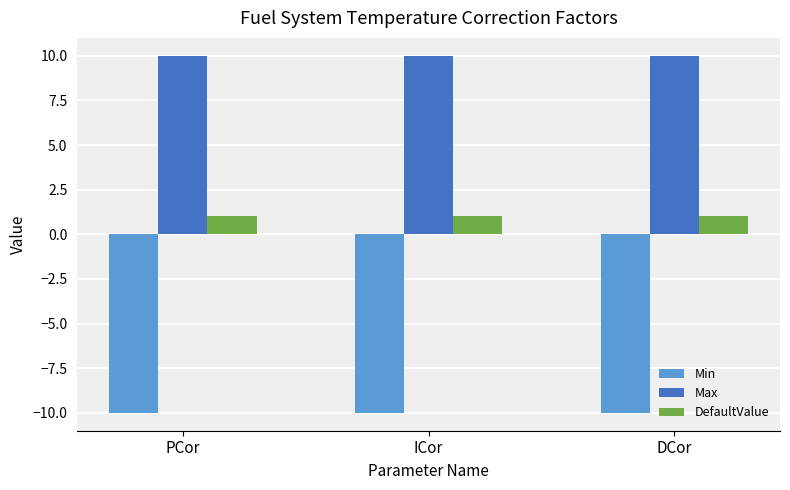

Reading left to right, transcribe all the data shown in this chart.

Min: -10	-10	-10
Max: 10	10	10
DefaultValue: 1	1	1